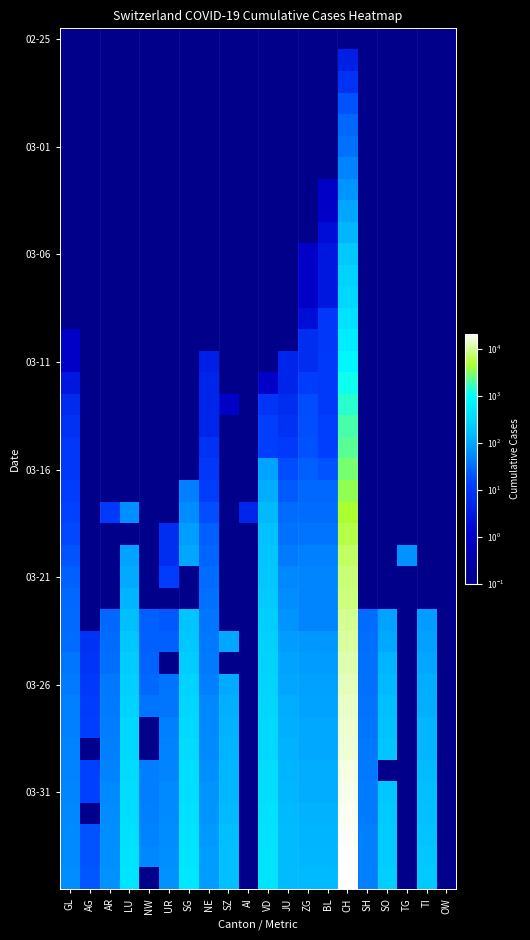

How many categories are shown in the chart?

20